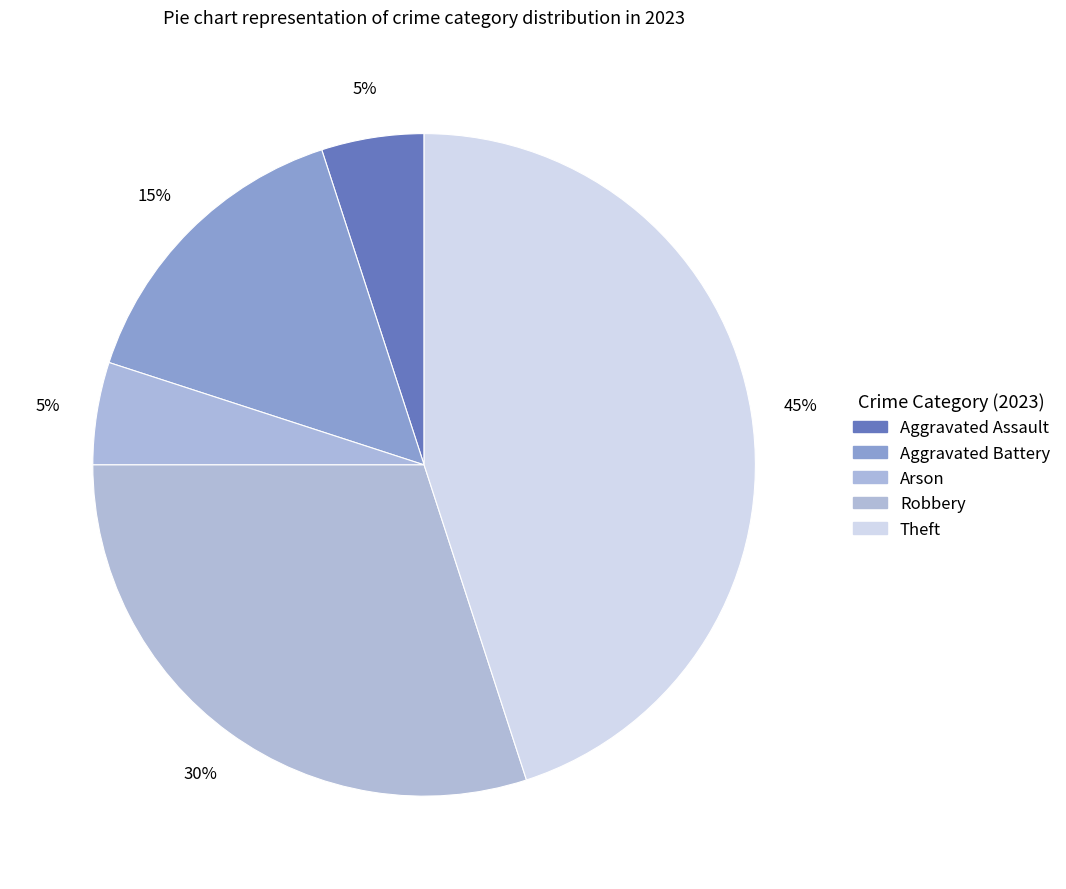

How many segments does this pie chart have?

5